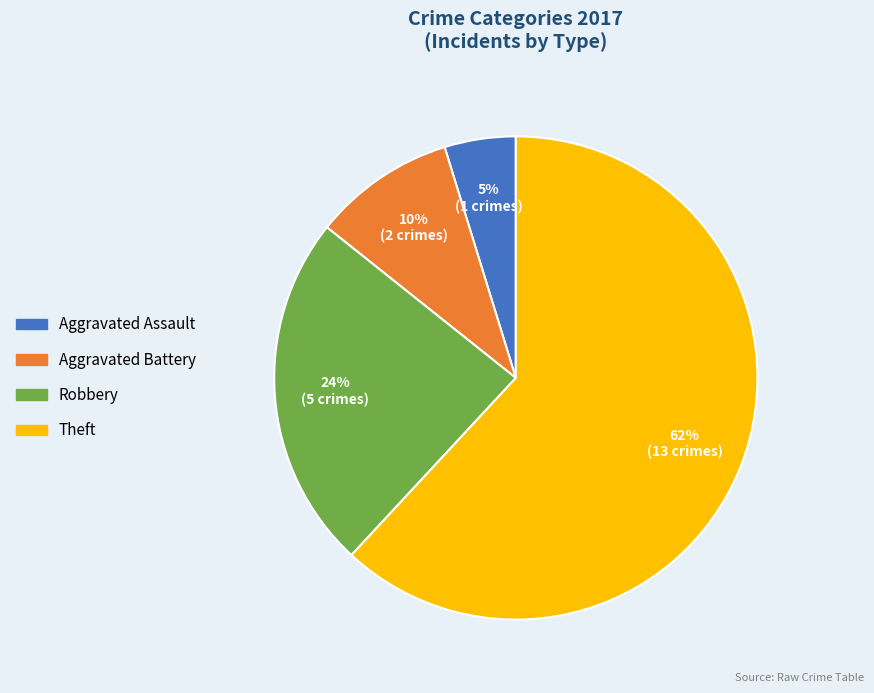

To the nearest percent, what is the average slice percentage?

25%